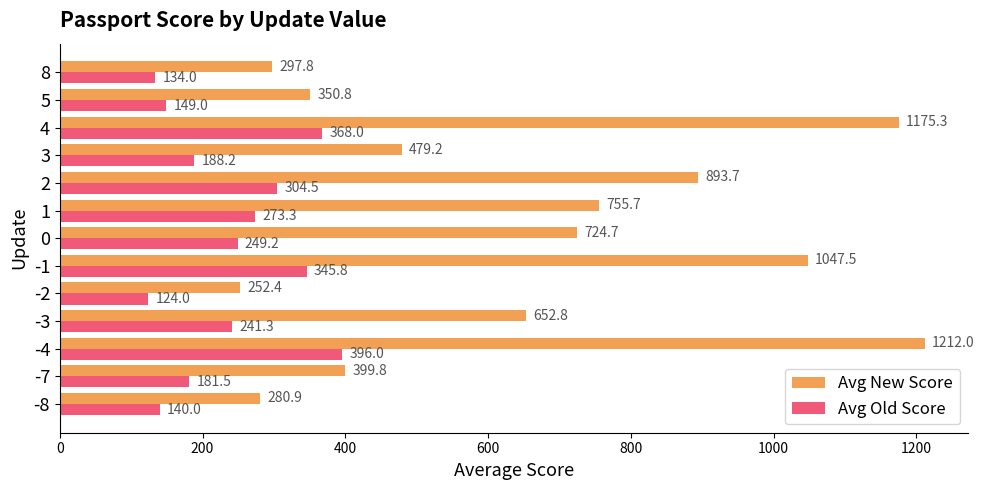

Which category has the highest value in the Avg New Score series?

-4